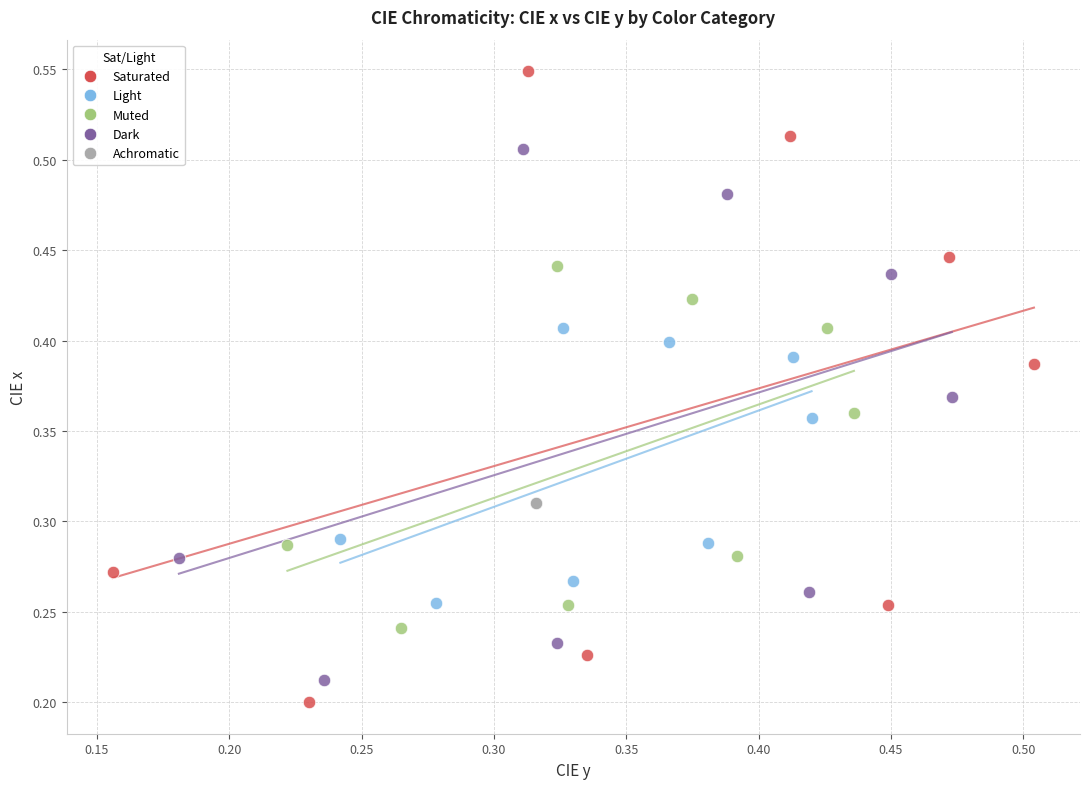

Which series contains the highest Y value?

Saturated